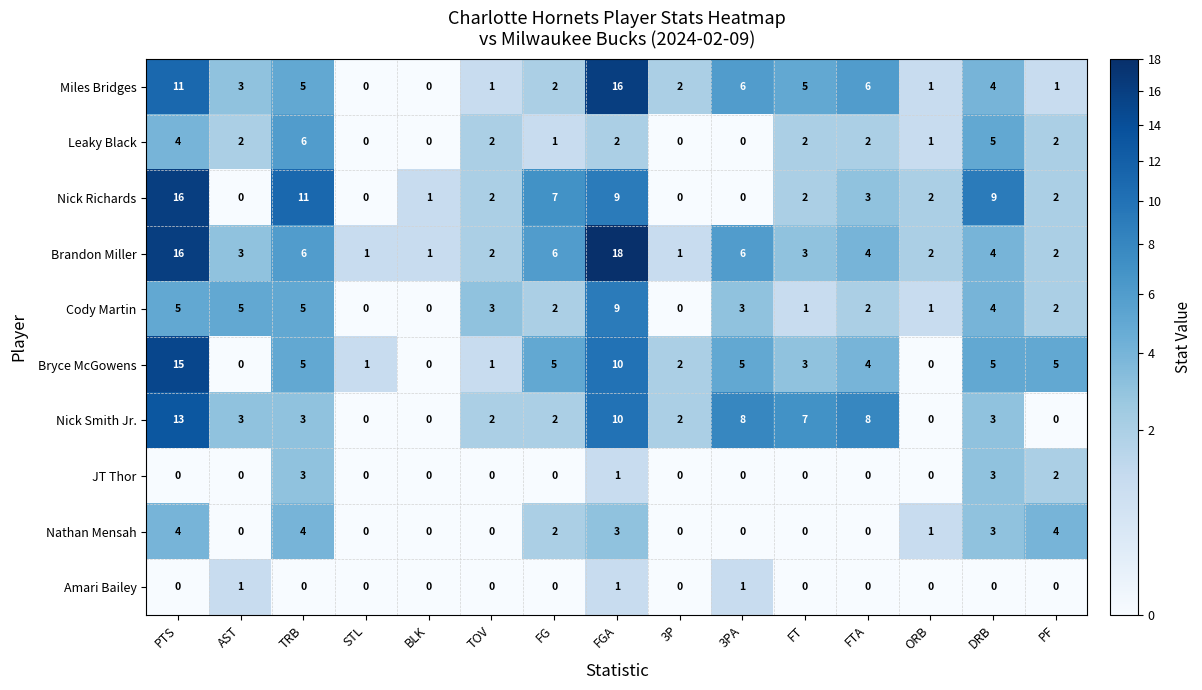

What is the difference between the Miles Bridges values at ORB and 3PA?

5